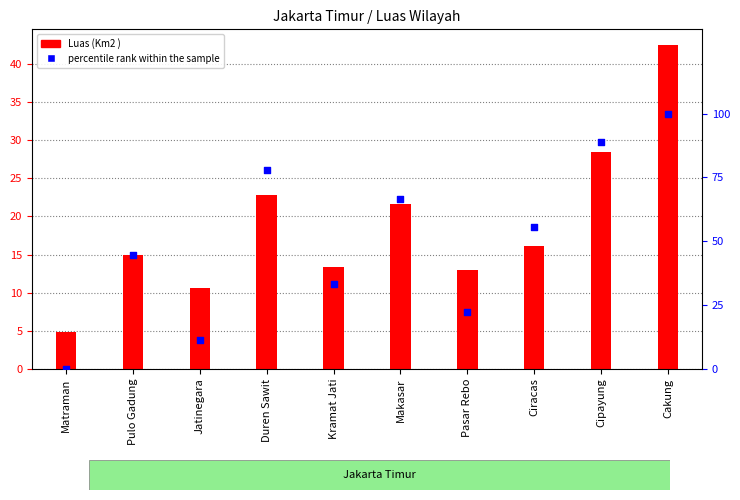

Is the value of percentile rank within the sample at Pasar Rebo greater than the value of Luas (Km2 ) at Duren Sawit?

No